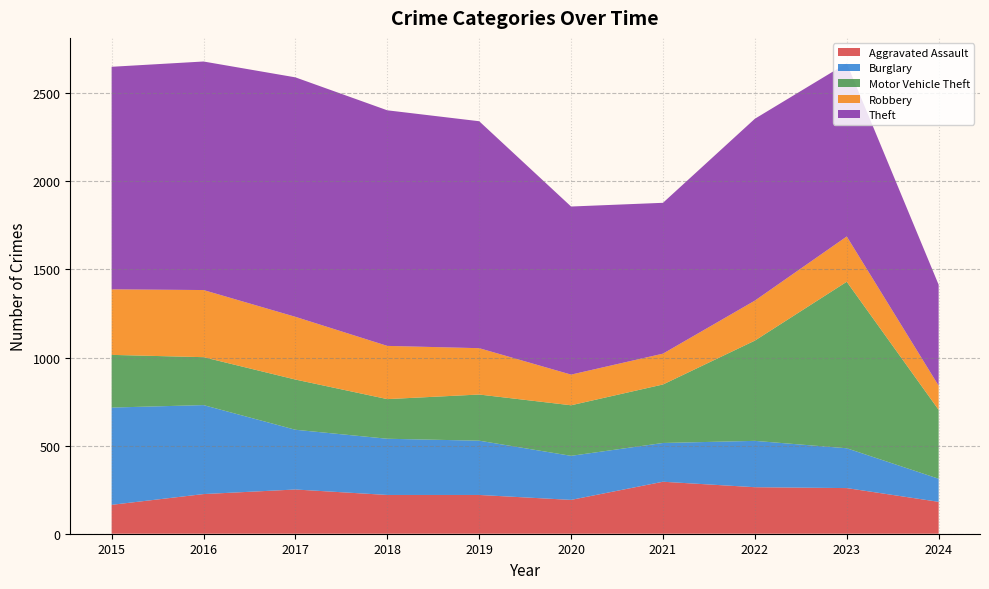

Reading right to left, list all the values displayed in this chart.

Aggravated Assault: 181	259	264	295	192	220	220	251	225	164
Burglary: 131	226	263	220	250	308	319	339	505	552
Motor Vehicle Theft: 391	945	569	332	287	262	225	285	272	299
Robbery: 137	257	227	175	174	263	302	356	381	372
Theft: 573	983	1032	856	954	1288	1337	1359	1297	1263